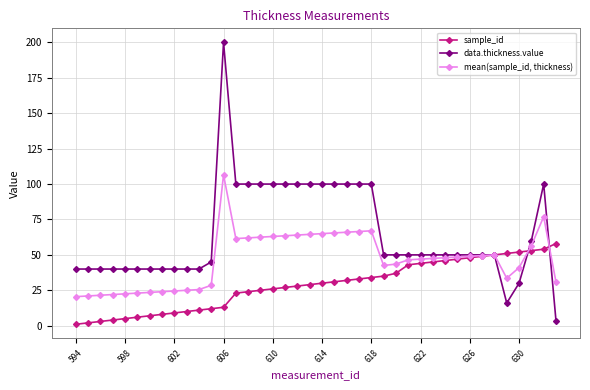

Which series has the largest total across all categories?

data.thickness.value